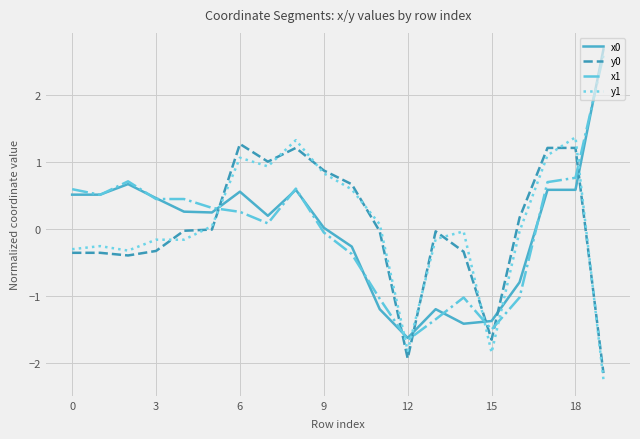

How many intersections are there between y1 and x0?

6